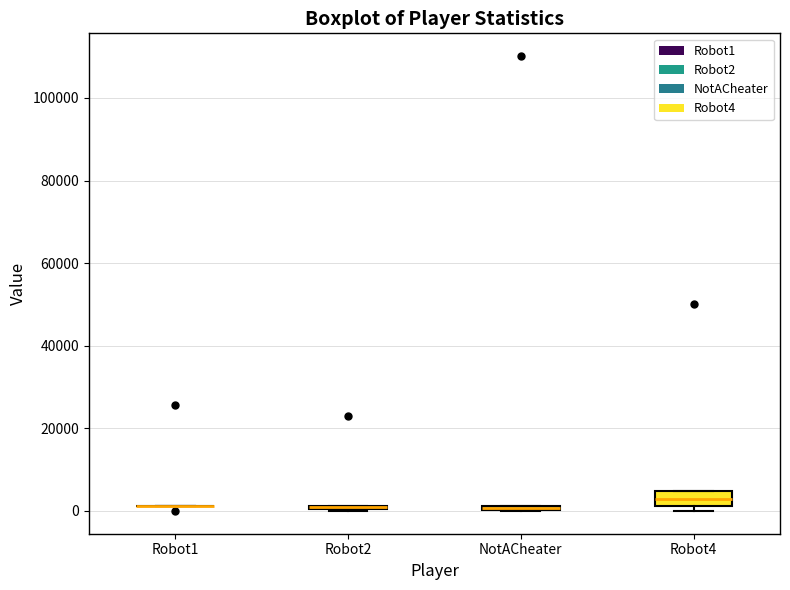

Where is the upper edge of the box for Robot4 on the y-axis? The values are not printed on the chart, so give them approximately, as read against the axis.

4000